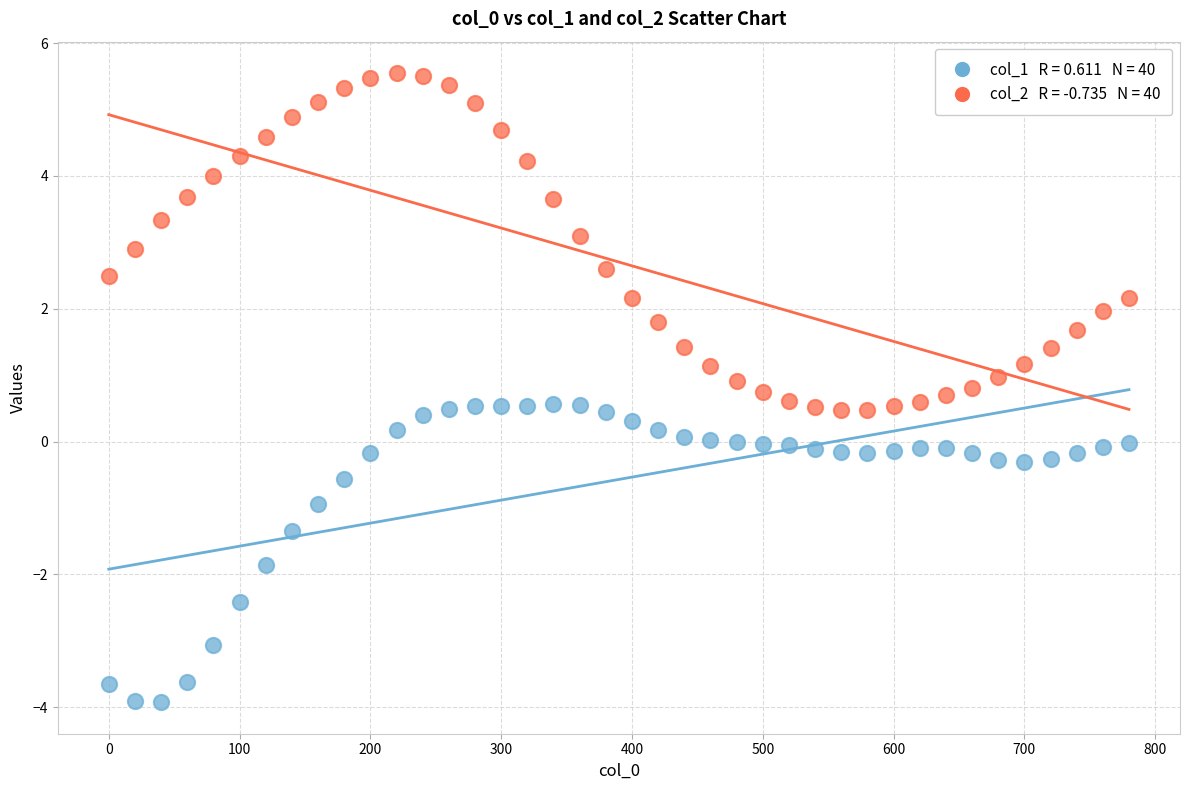

Across all data points, what is the range of X values (max minus min)?

780.0